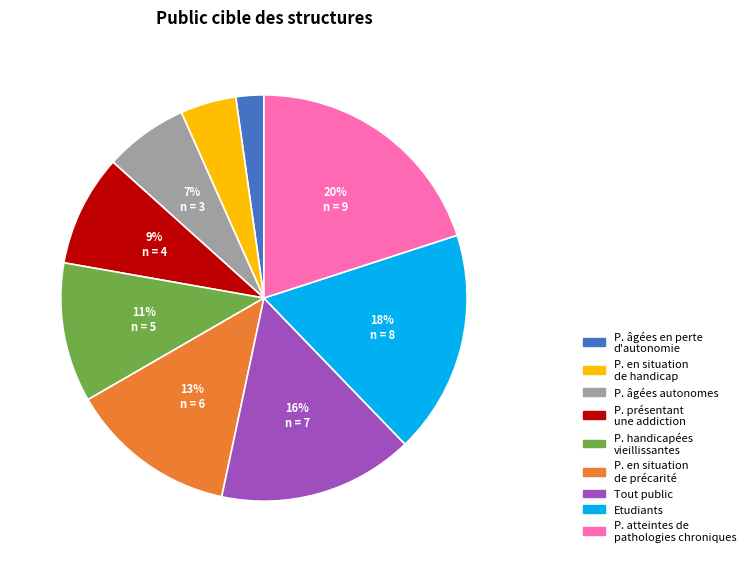

Does any single category account for the majority?

No